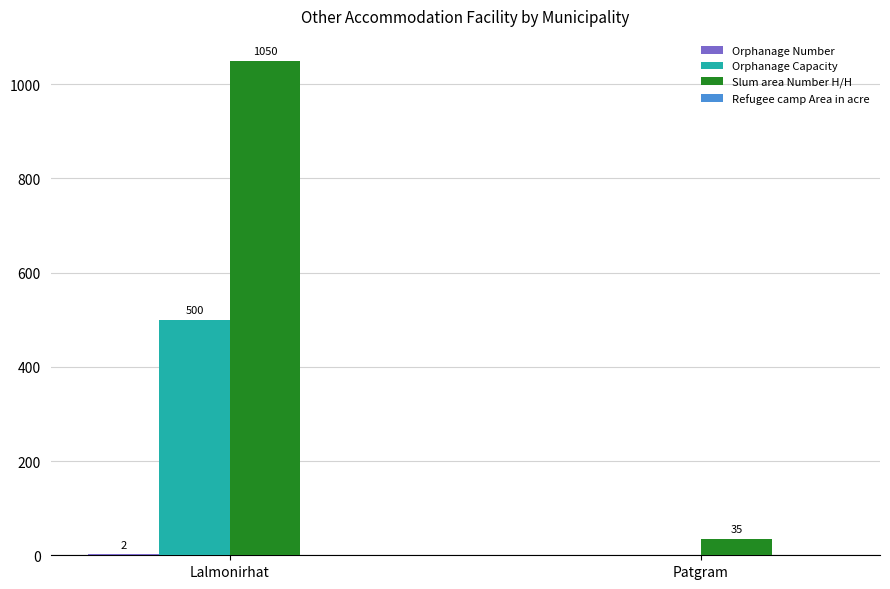

Which series changed the most between Lalmonirhat and Patgram?

Slum area Number H/H